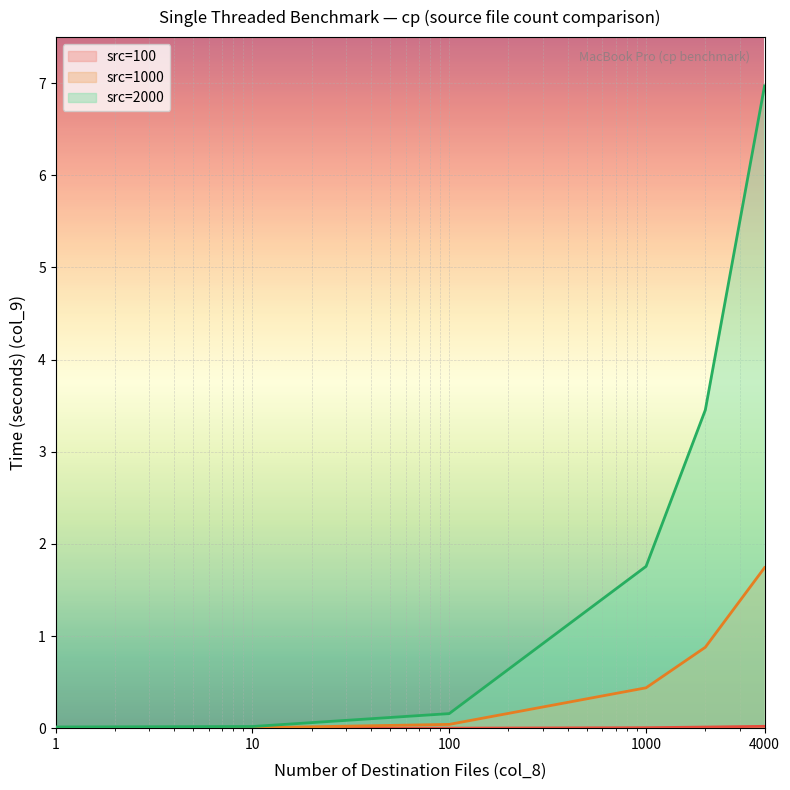

Which category has the lowest value in the col_8 (num_files) series?

1